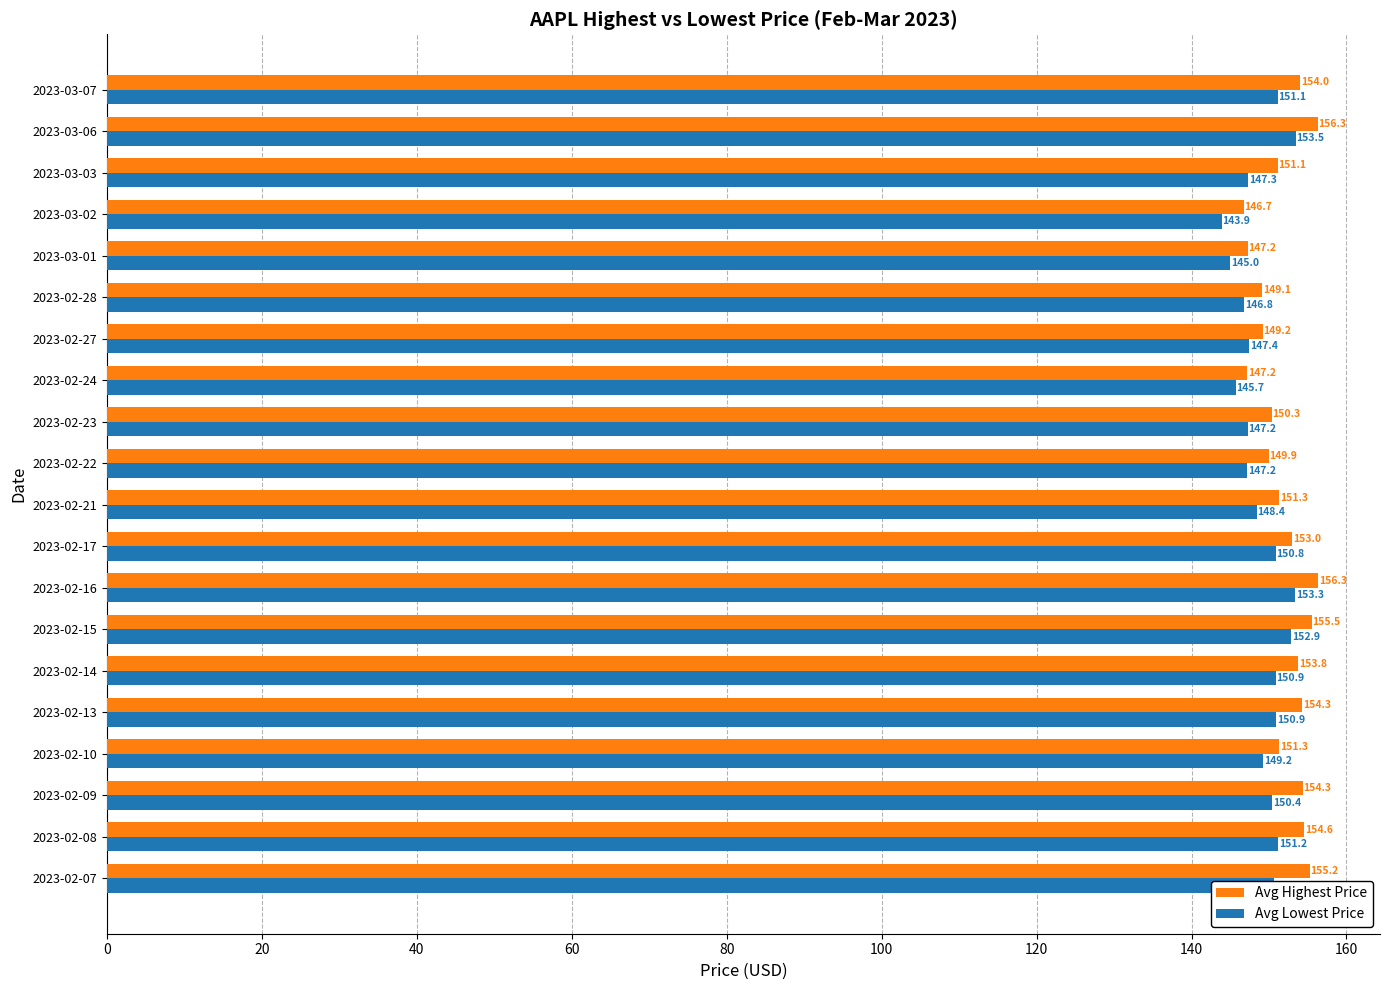

What are all the series names shown in the legend?

Avg Highest Price, Avg Lowest Price